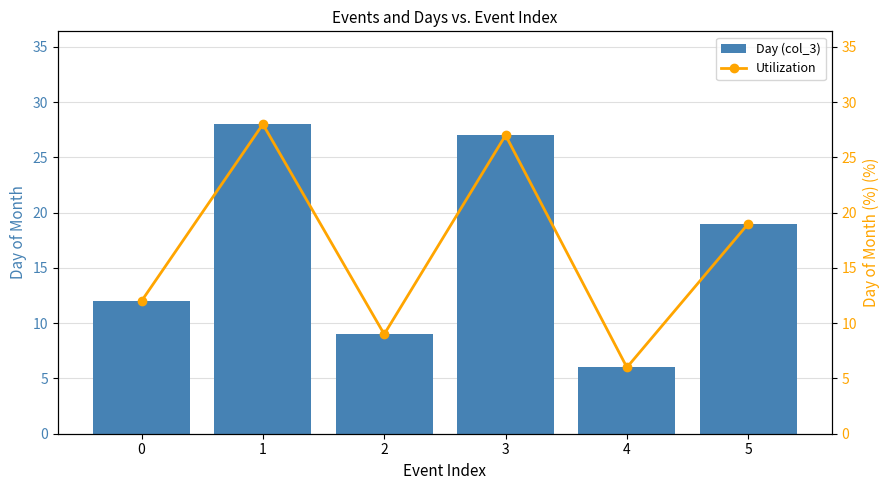

True or false: Day (col_3) has a value of 15 at 1.

False